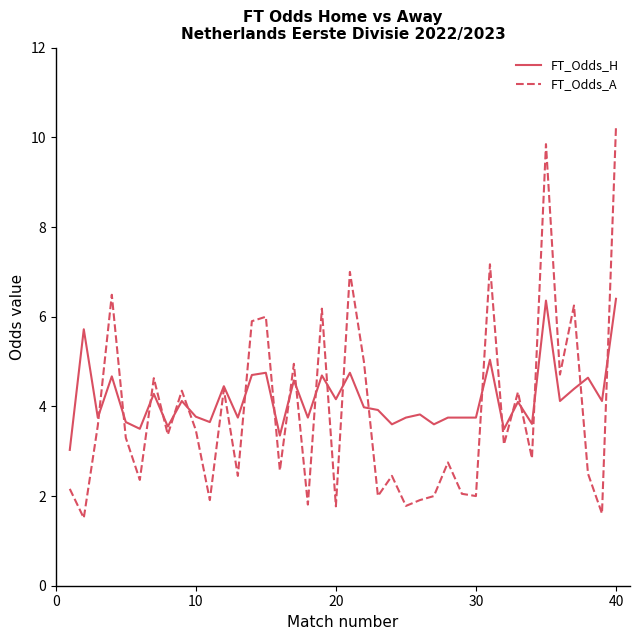

What is the lowest value of the FT_Odds_H series?

3.0